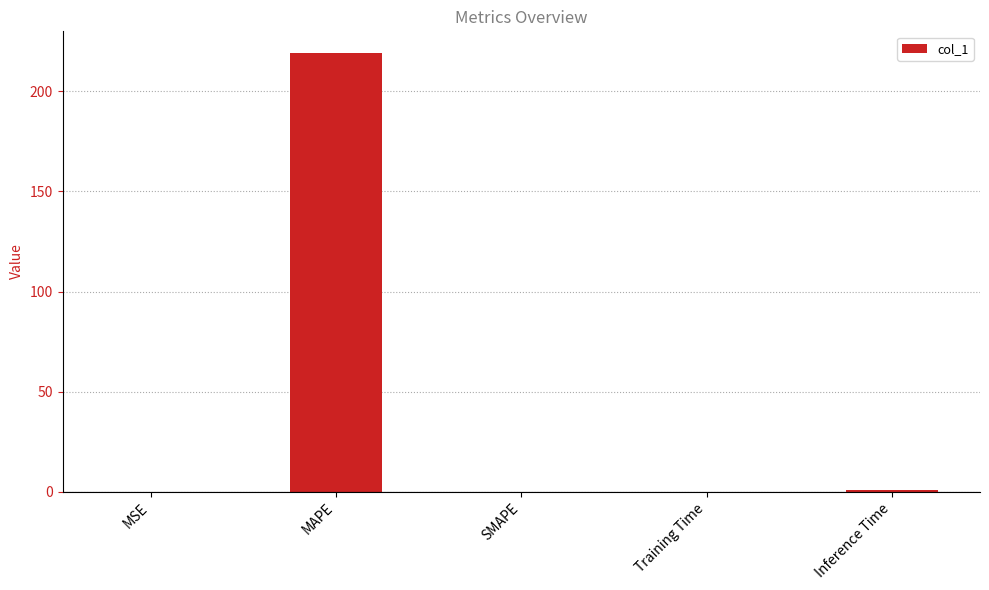

What is the sum of the values at Training Time and SMAPE?

0.1